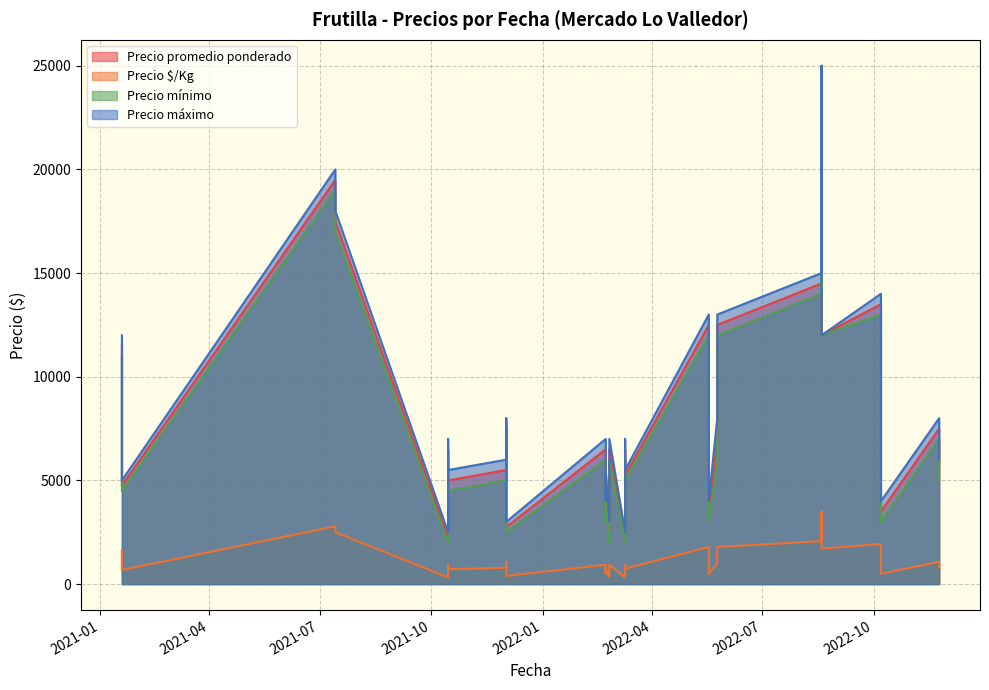

True or false: Precio máximo and Precio promedio ponderado intersect in this chart.

False